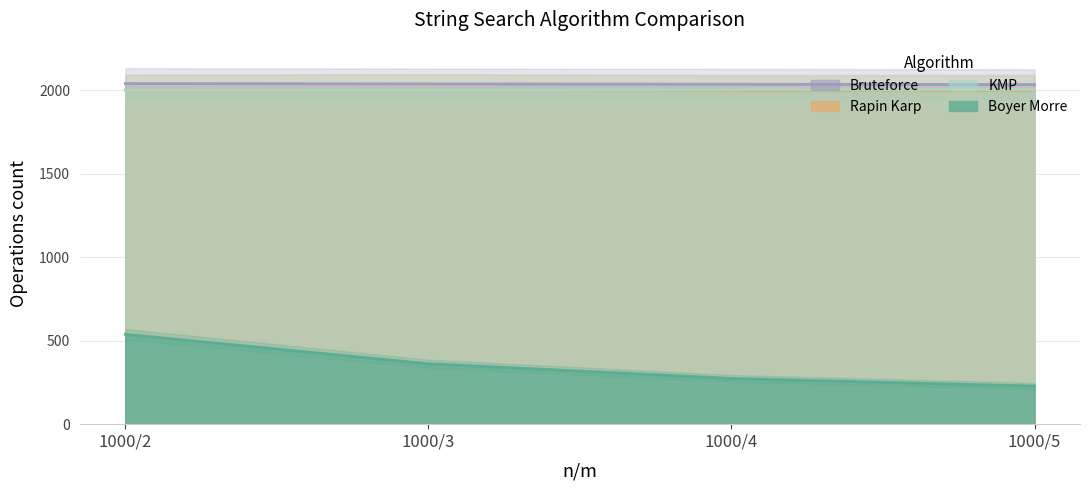

What is the minimum value for Boyer Morre?

228